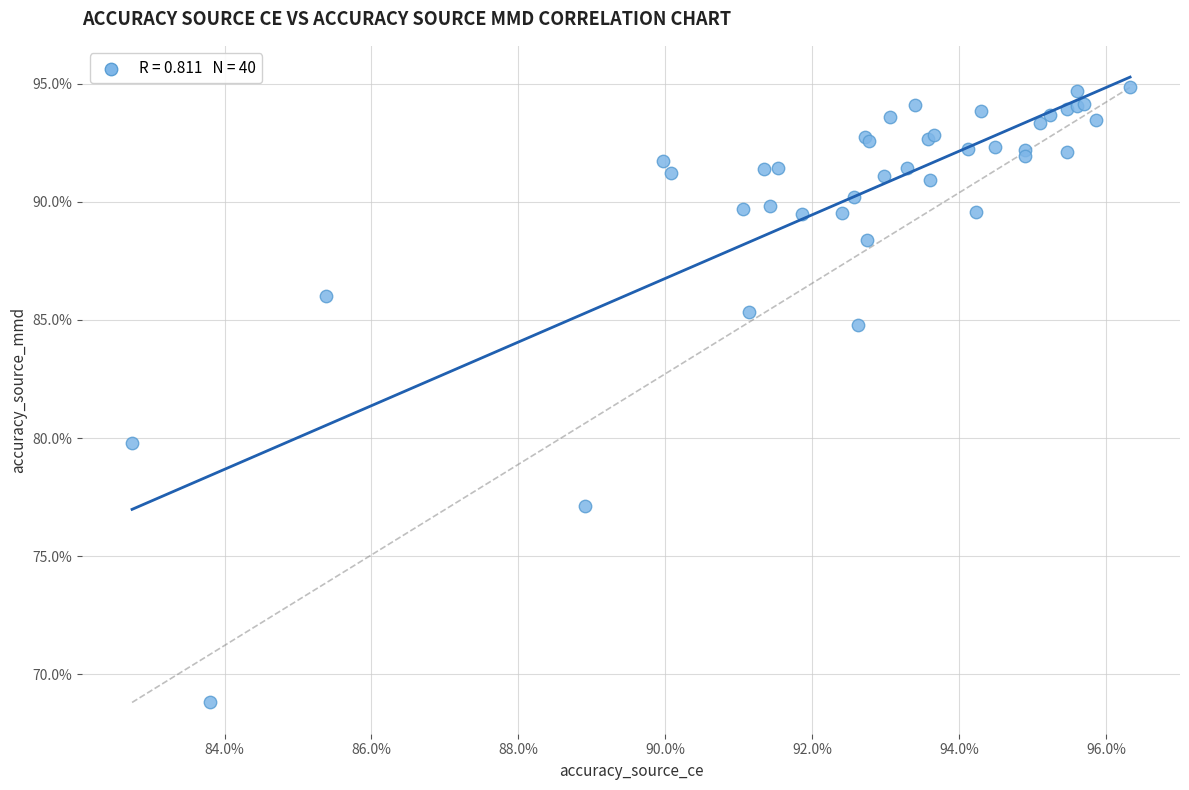

What Y value in the scatter plot is closest to 81?

79.8